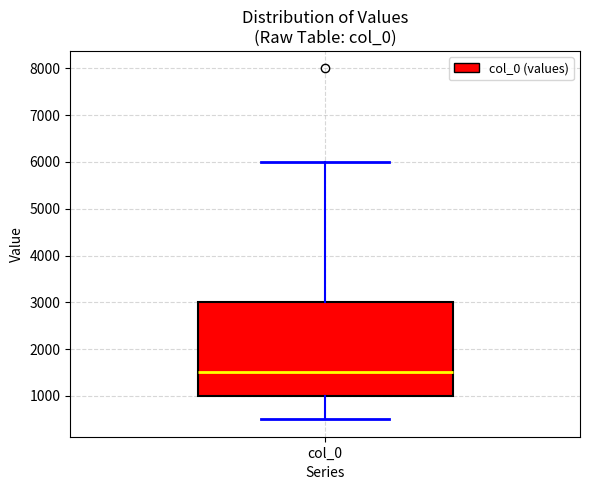

Transcribe this box plot: give where the median line is, the range the box spans, and where the two whiskers end, as read against the y-axis. The values are not printed on the chart, so give them approximately, as read against the axis.

median 1500, box 1000 to 3000, whiskers 500 to 6000